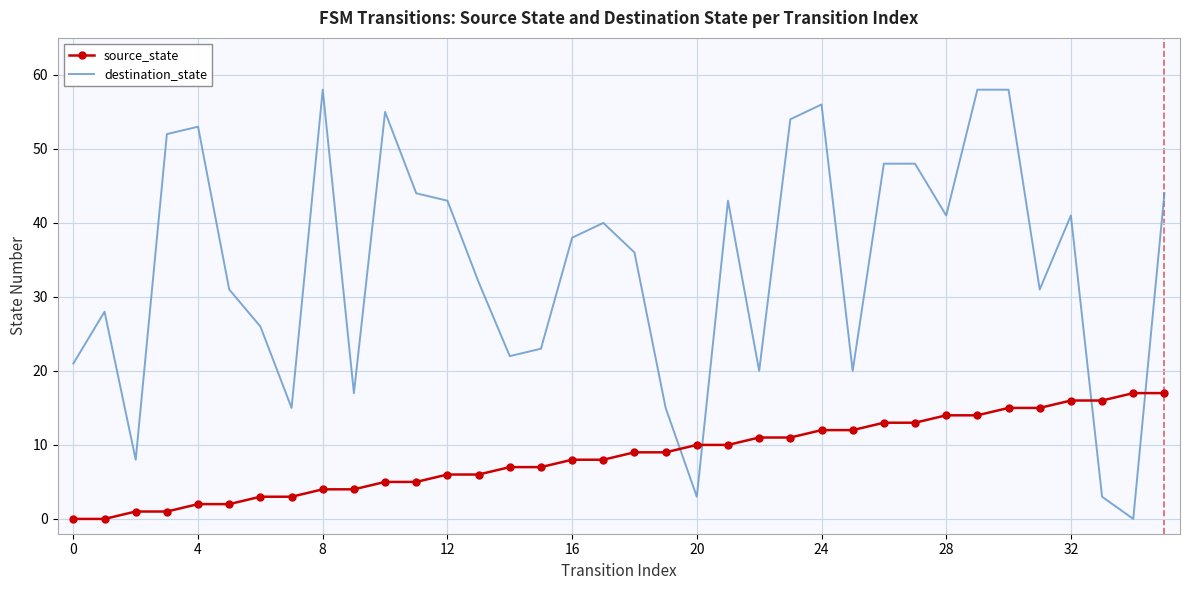

Which series has the largest range (max minus min)?

destination_state